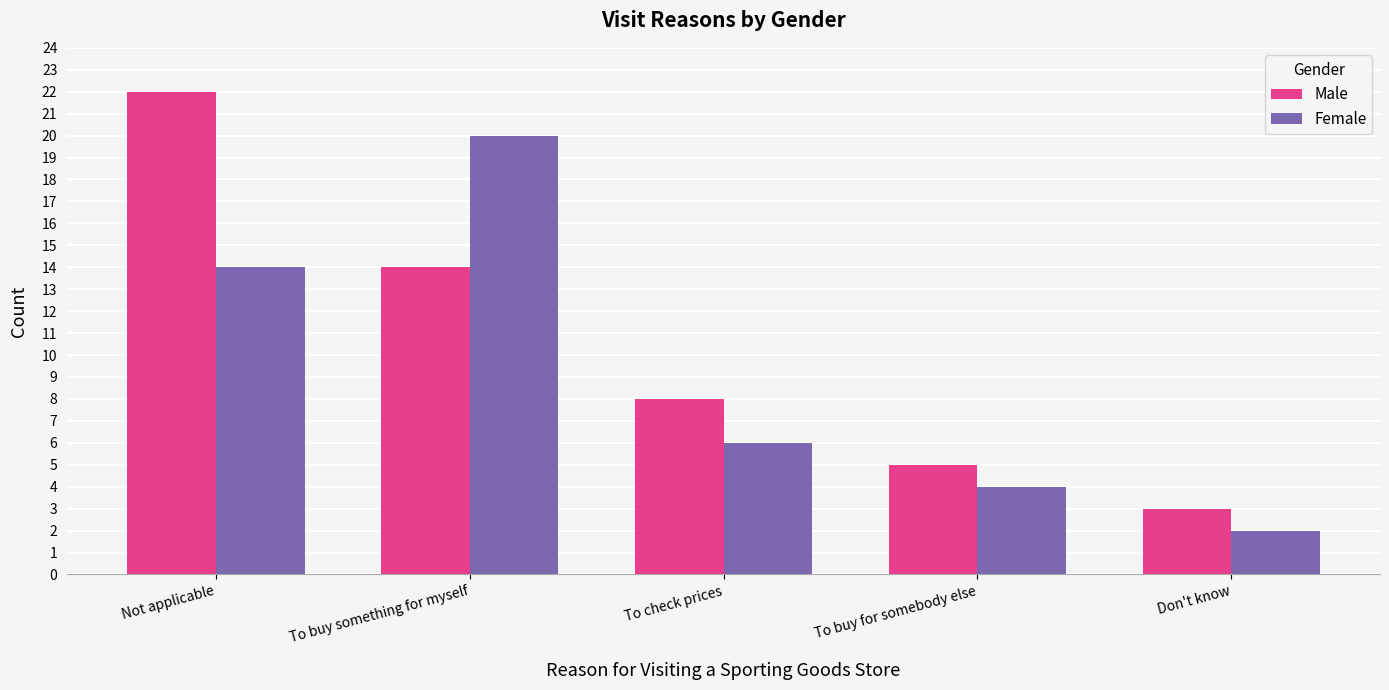

What is the minimum value shown in the chart?

2